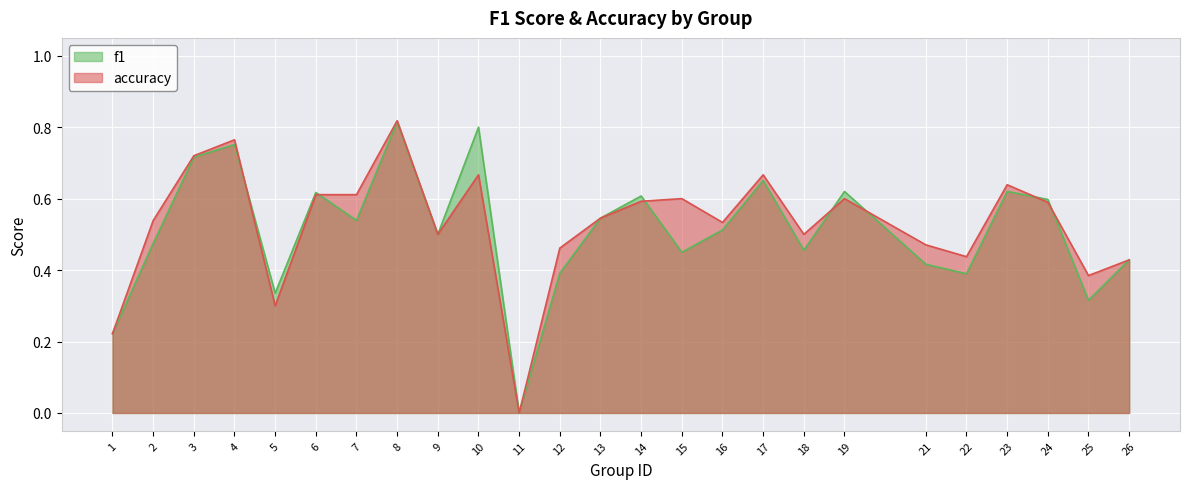

In f1, how many points are higher than both neighbors (excluding endpoints)?

8